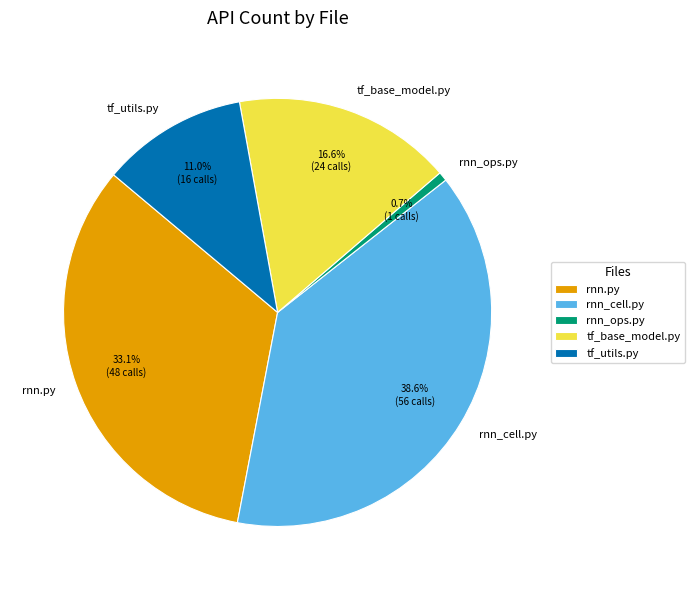

To the nearest percent, what is the combined percentage of tf_base_model.py and rnn_ops.py?

17%